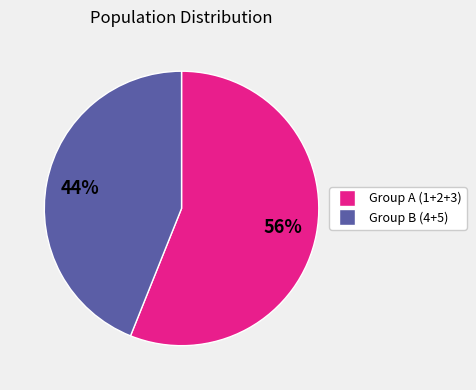

To the nearest percent, what is the average slice percentage?

50%